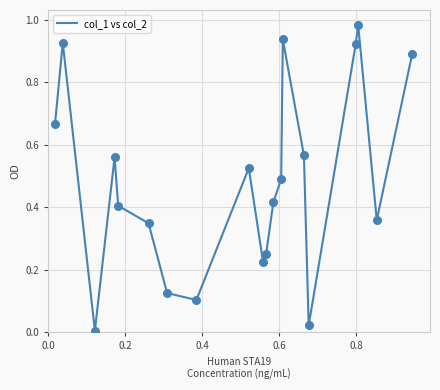

How many lines are shown in the chart?

1